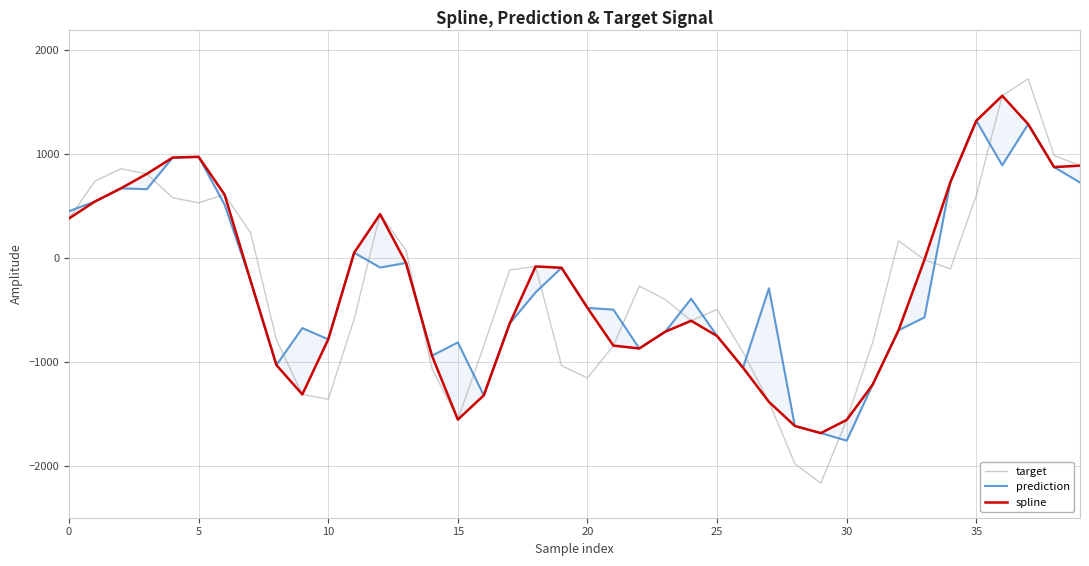

At which category is the sum across all series the highest?

37